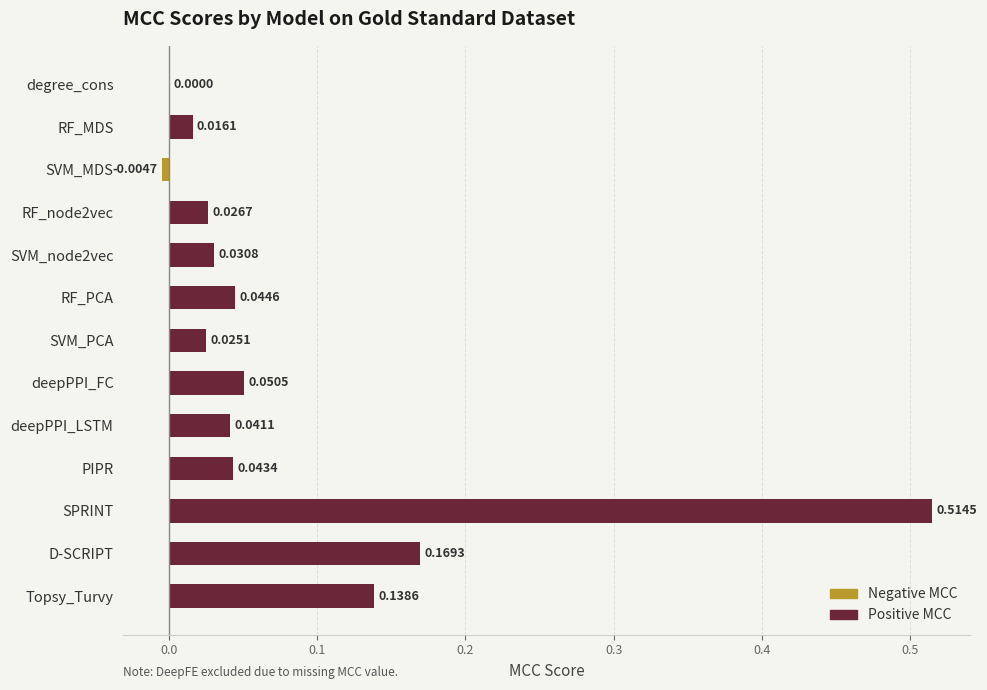

At which label is the value closest to 0?

degree_cons